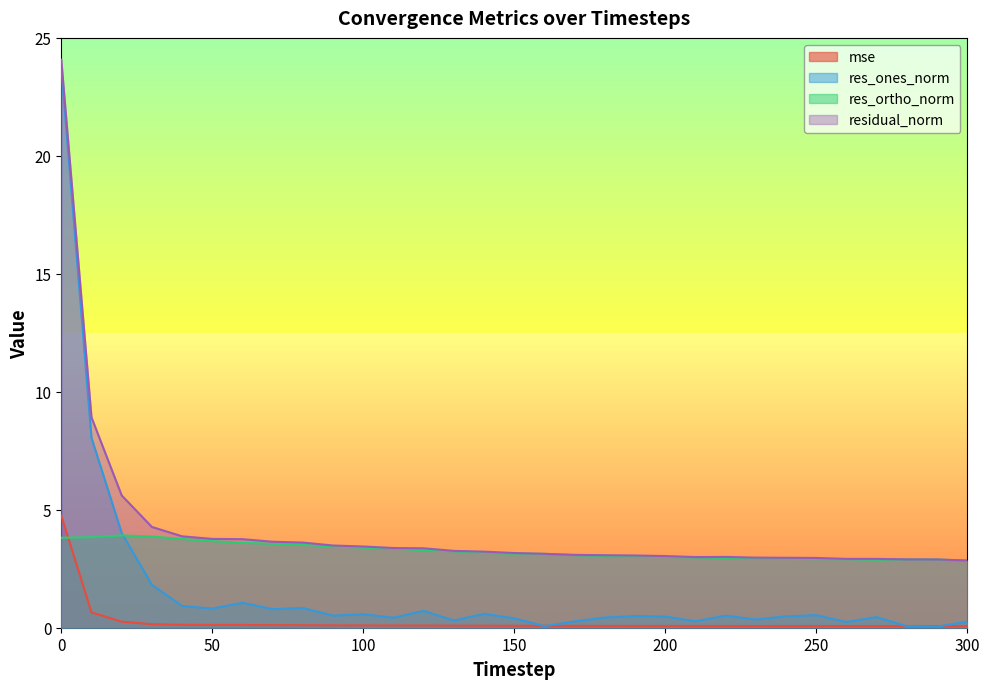

How many data points in residual_norm are above 3?

22